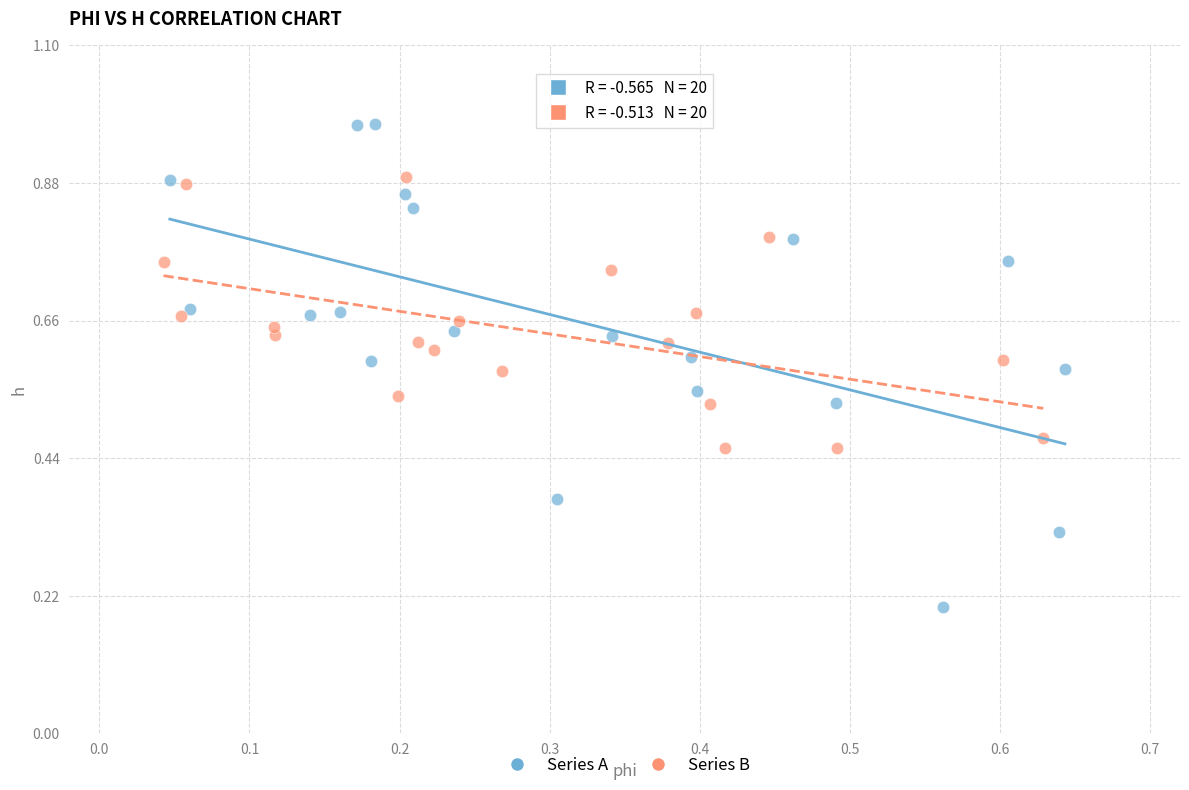

What are all the series names shown in the legend?

Series A, Series B